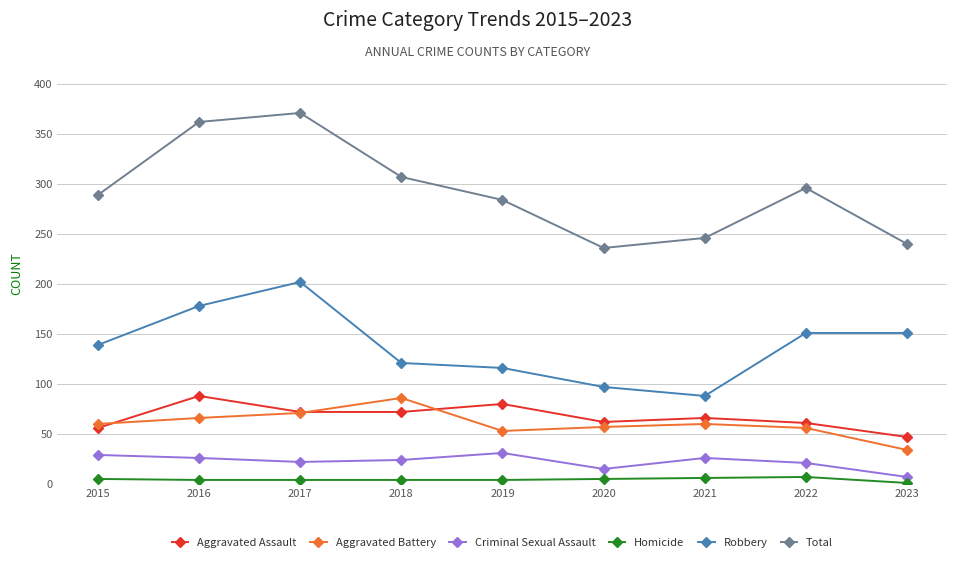

How many data points in Robbery are less than 139?

4